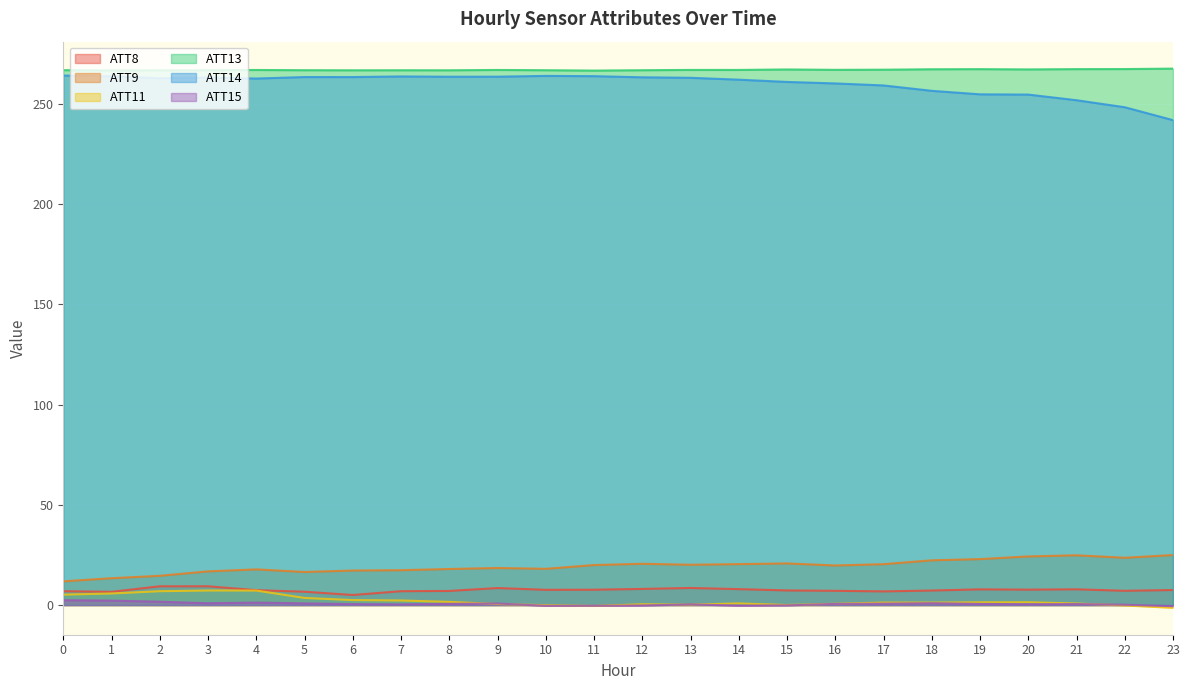

At which category is the sum across all series the highest?

3